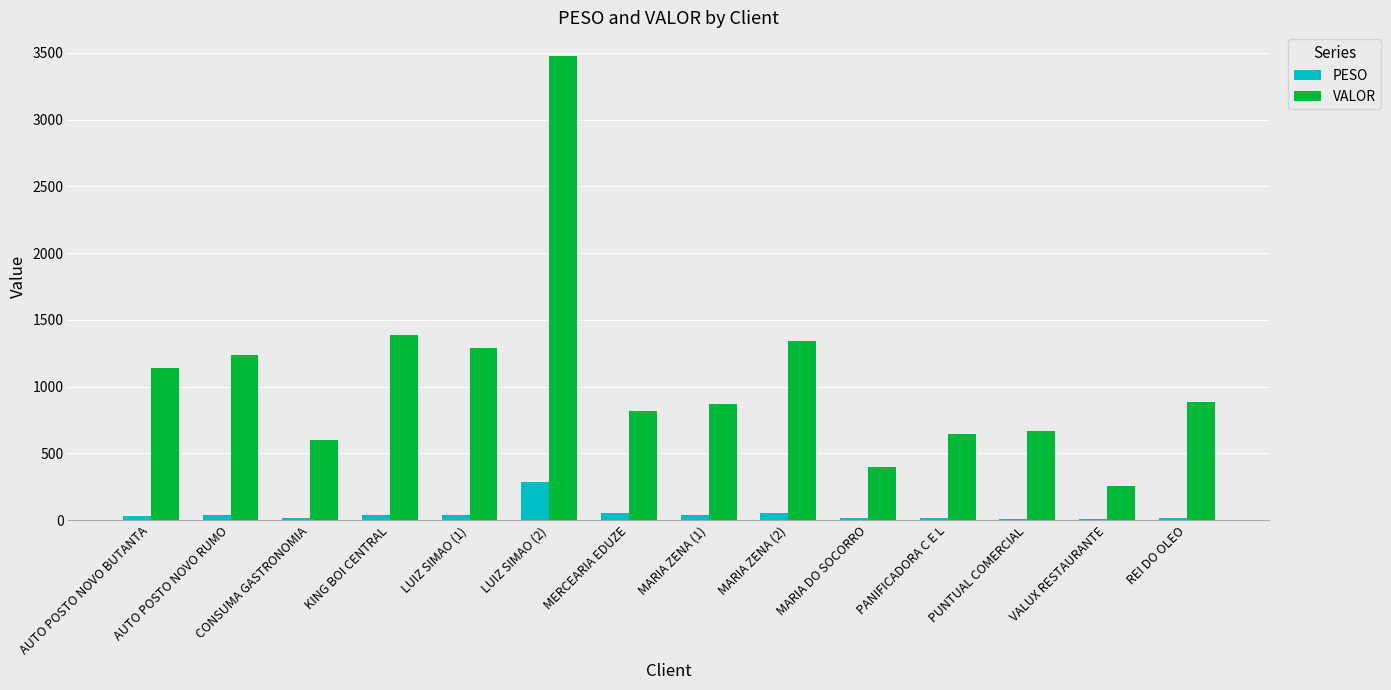

Between AUTO POSTO NOVO BUTANTA and PANIFICADORA C E L, which series saw the biggest shift?

VALOR